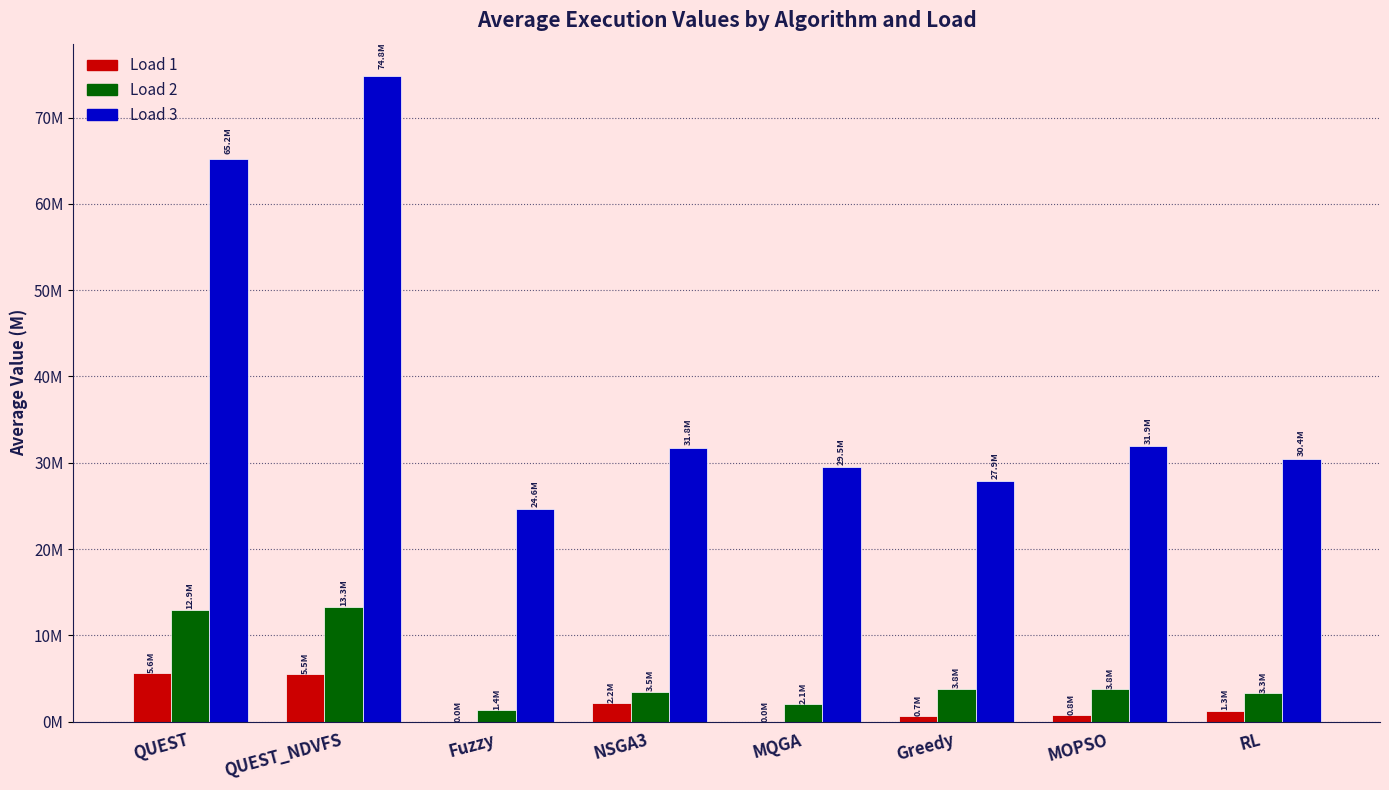

Which series has the widest spread of values?

Load 3